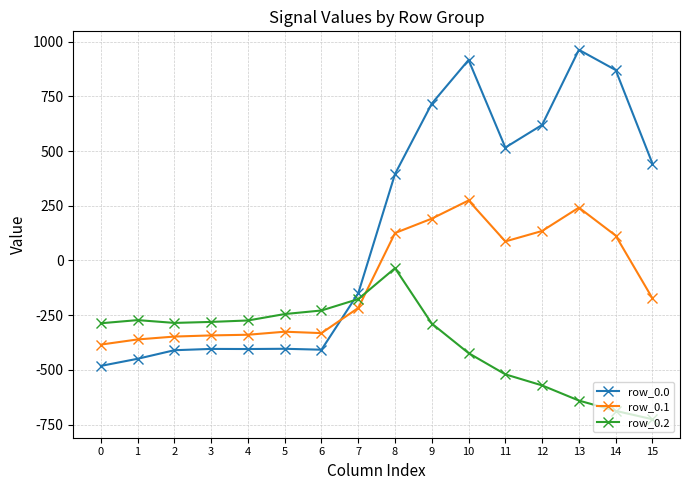

What is the spread (max minus min) of values at 7?

67.0